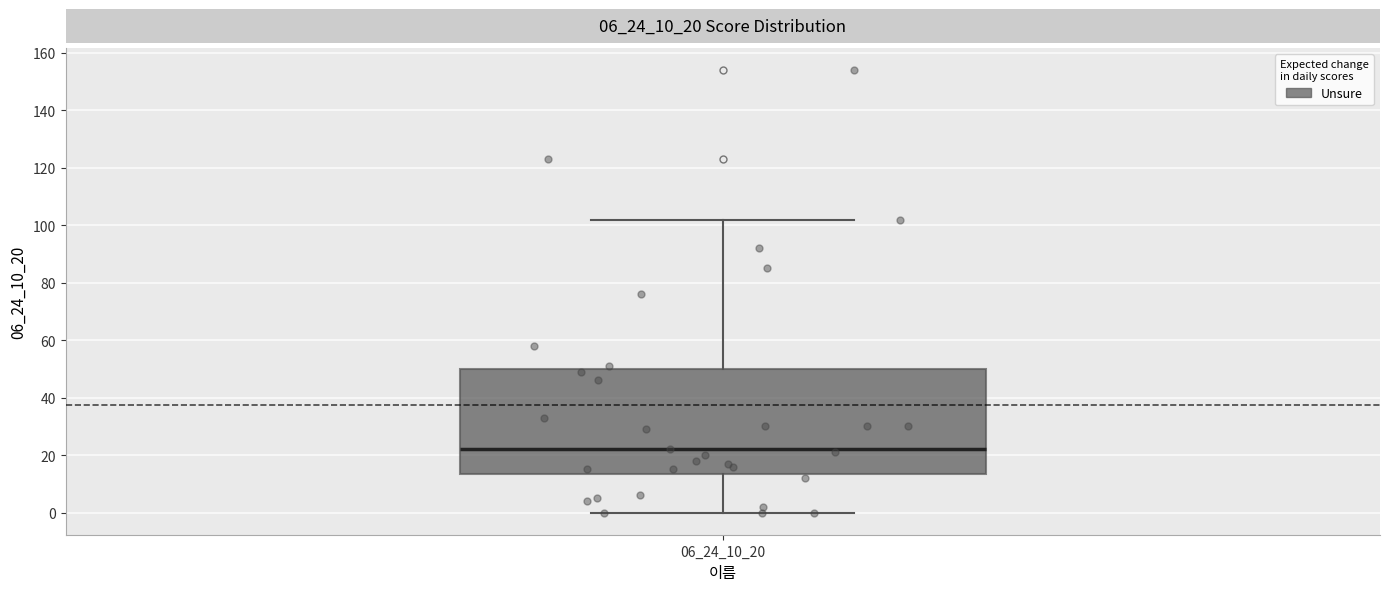

Read this box plot against the y-axis: the position of the median line, the range covered by the box, and the ends of both whiskers. The values are not printed on the chart, so give them approximately, as read against the axis.

median 22, box 14 to 50, whiskers 0 to 102